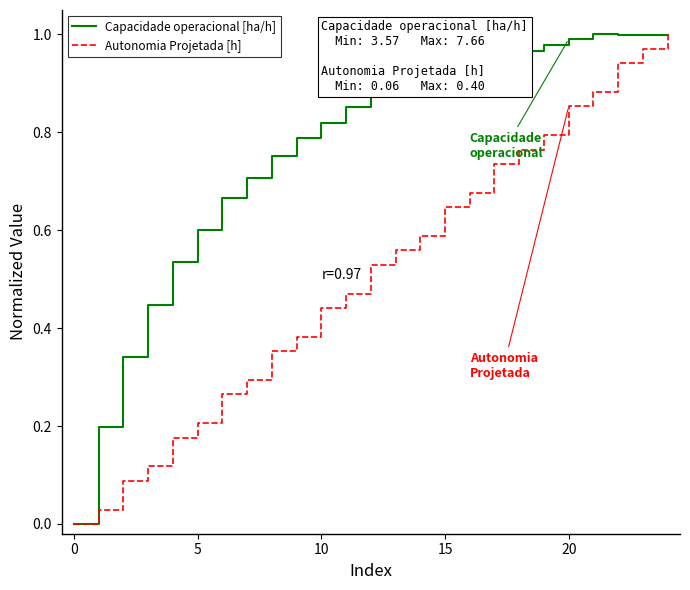

Which series has the largest total across all categories?

Capacidade operacional [ha/h]